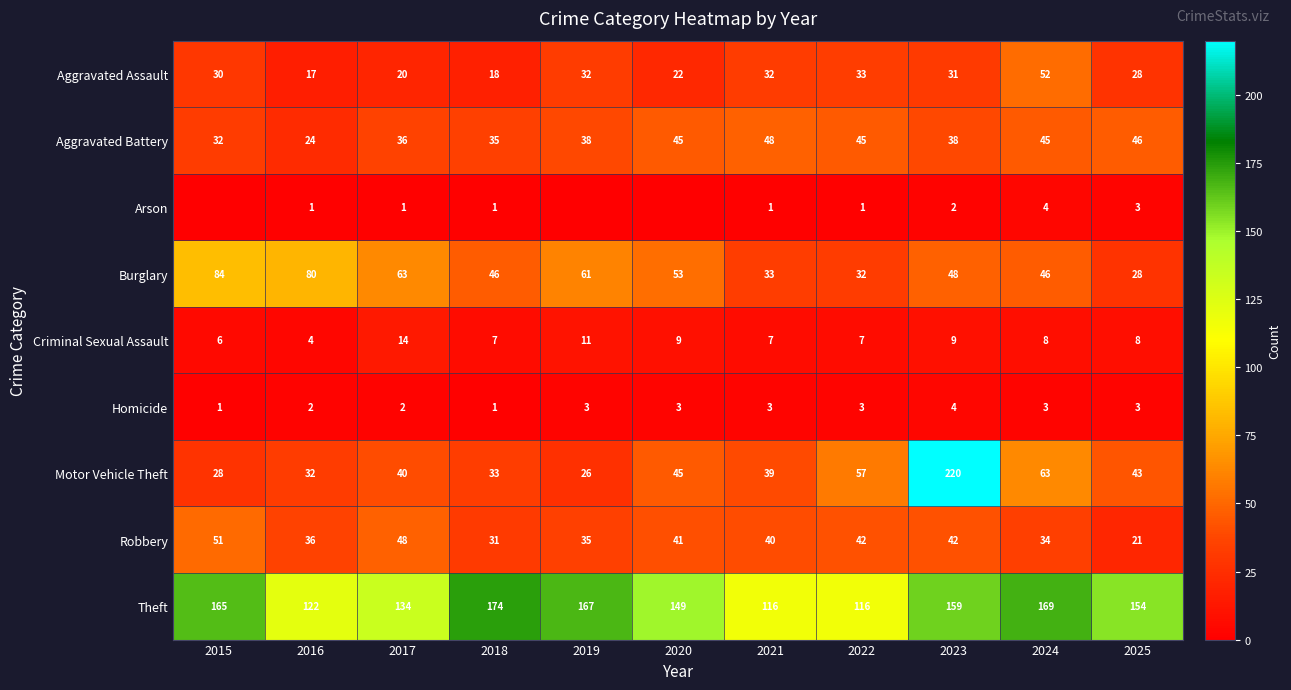

At which label does Theft reach its peak?

2018